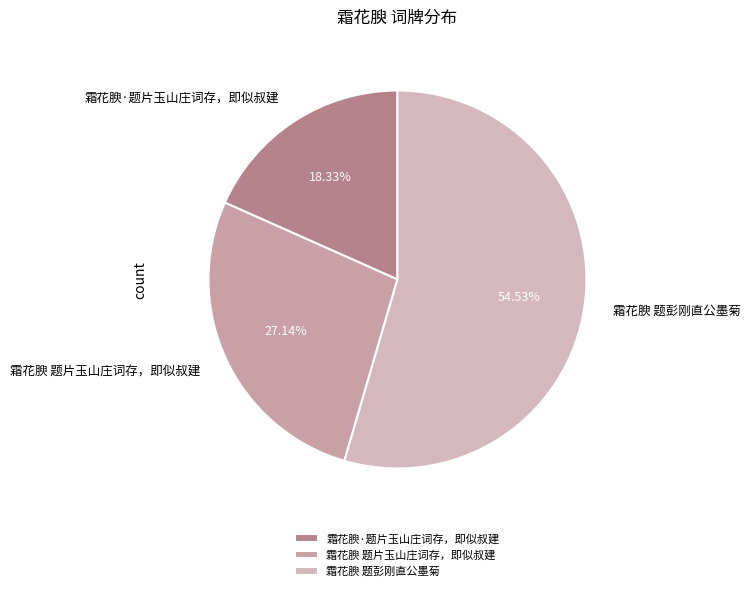

Rank the categories by value from highest to lowest.

霜花腴 题彭刚直公墨菊, 霜花腴 题片玉山庄词存，即似叔建, 霜花腴·题片玉山庄词存，即似叔建